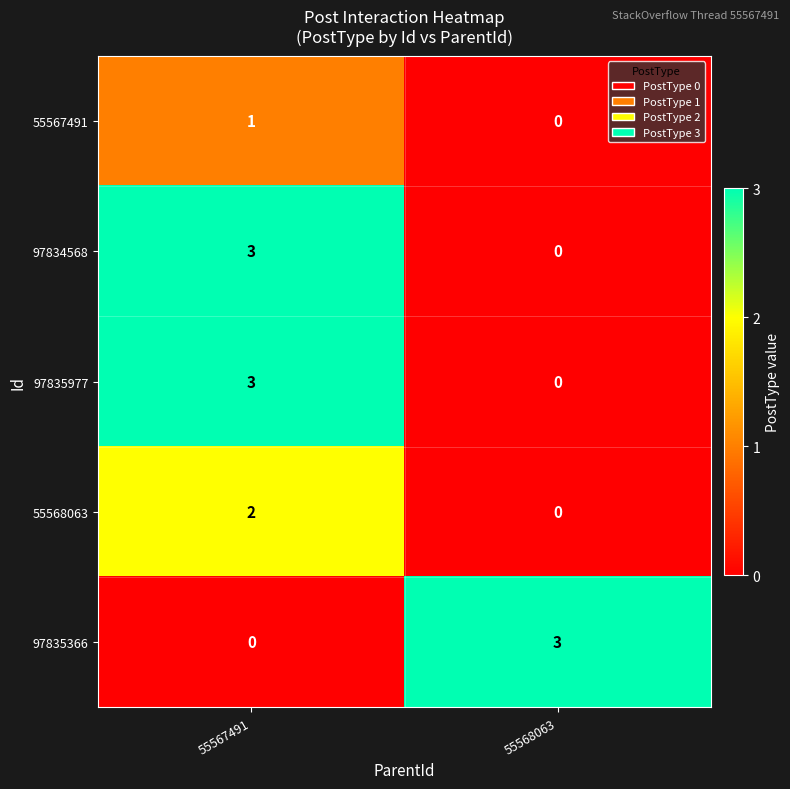

At how many categories does at least one series exceed 1?

2